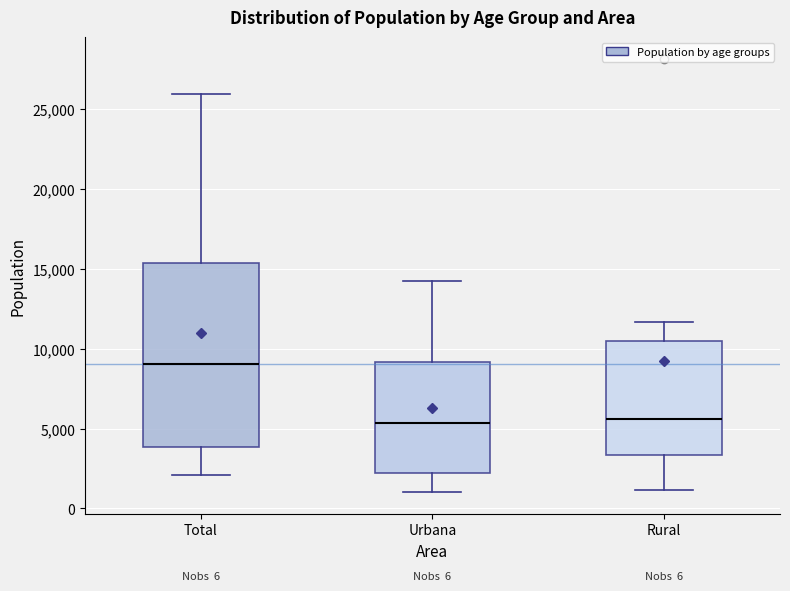

Reading left to right, transcribe this box plot: for each box, give where its median line is, the range the box spans, and where its two whiskers end, as read against the y-axis. The values are not printed on the chart, so give them approximately, as read against the axis.

Total: median 9000, box 4000 to 15500, whiskers 2000 to 26000
Urbana: median 5500, box 2000 to 9000, whiskers 1000 to 14500
Rural: median 5500, box 3500 to 10500, whiskers 1000 to 11500